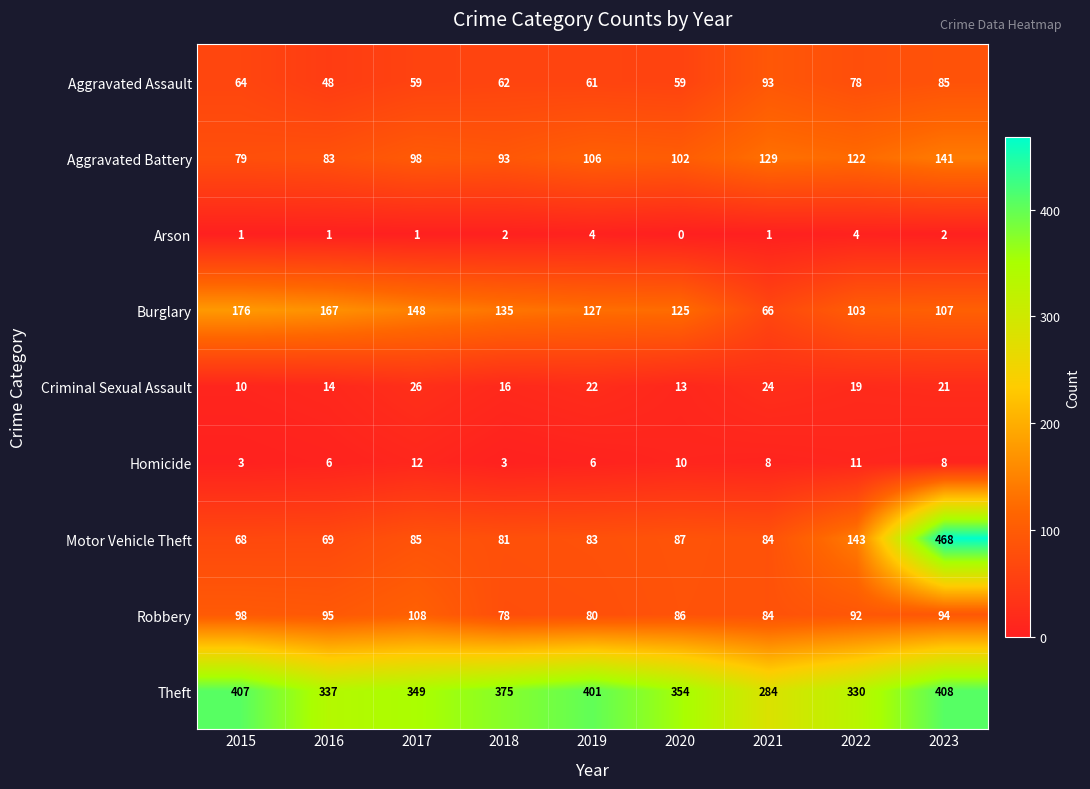

What is the sum of the Motor Vehicle Theft values at 2020 and 2019?

170